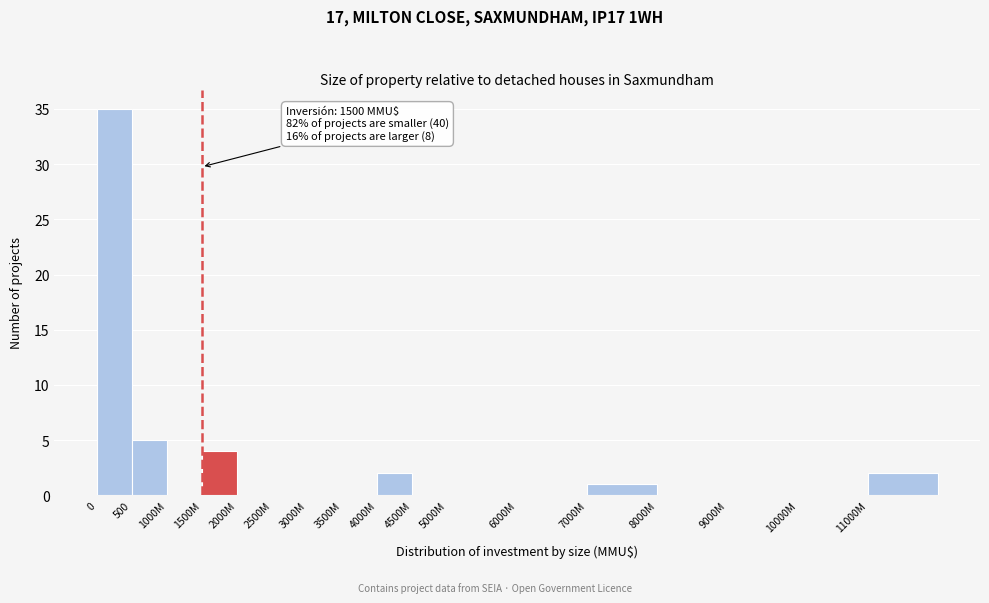

Reading left to right, extract all data points from this chart.

0=35	500=5	1000M=0	1500M=4	2000M=0	2500M=0	3000M=0	3500M=0	4000M=2	4500M=0	5000M=0	6000M=0	7000M=1	8000M=0	9000M=0	10000M=0	11000M=2